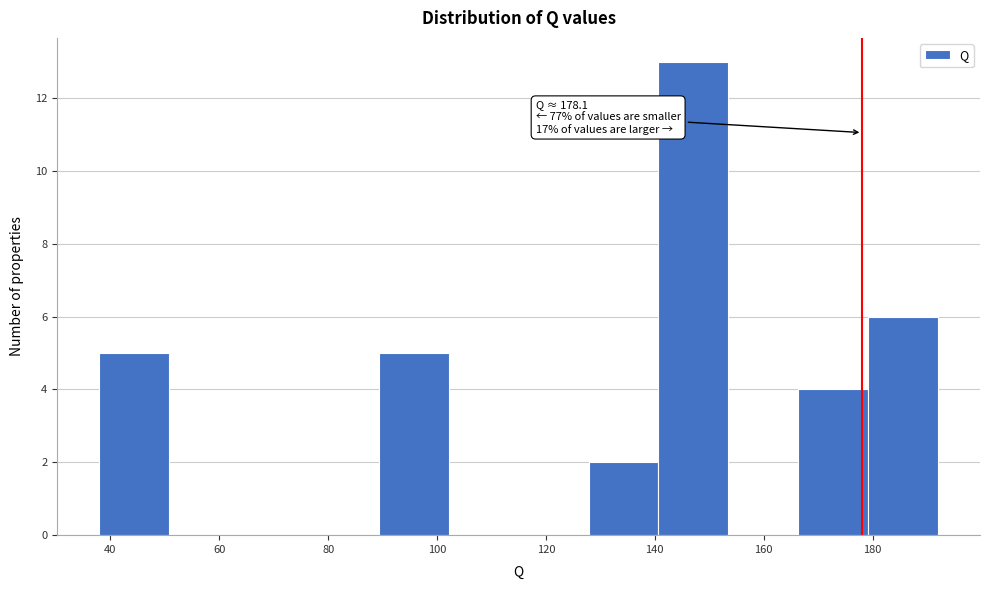

Over which range of the x-axis is the bar tallest?

140 to 154